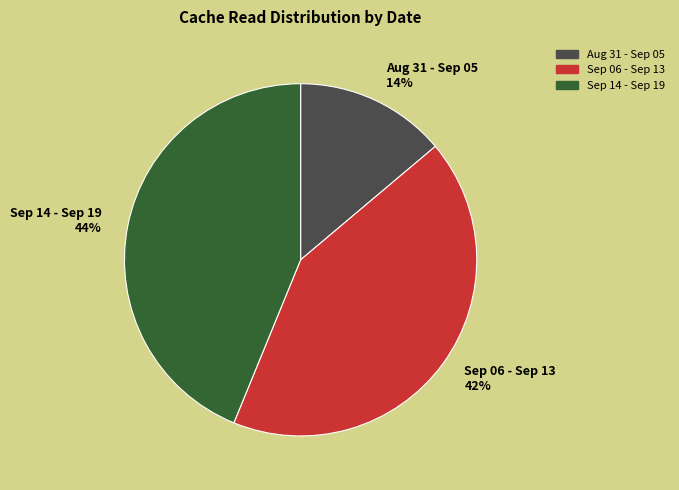

To the nearest percent, what is the difference between the largest and smallest slice percentages?

30%